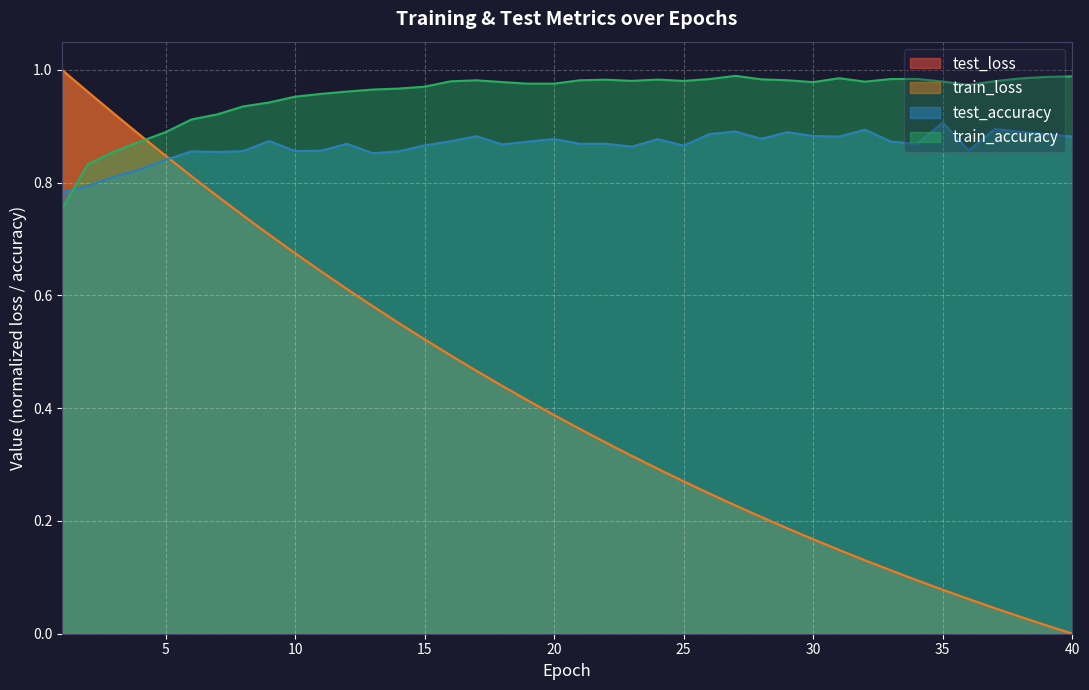

At how many categories does at least one series exceed 0?

40